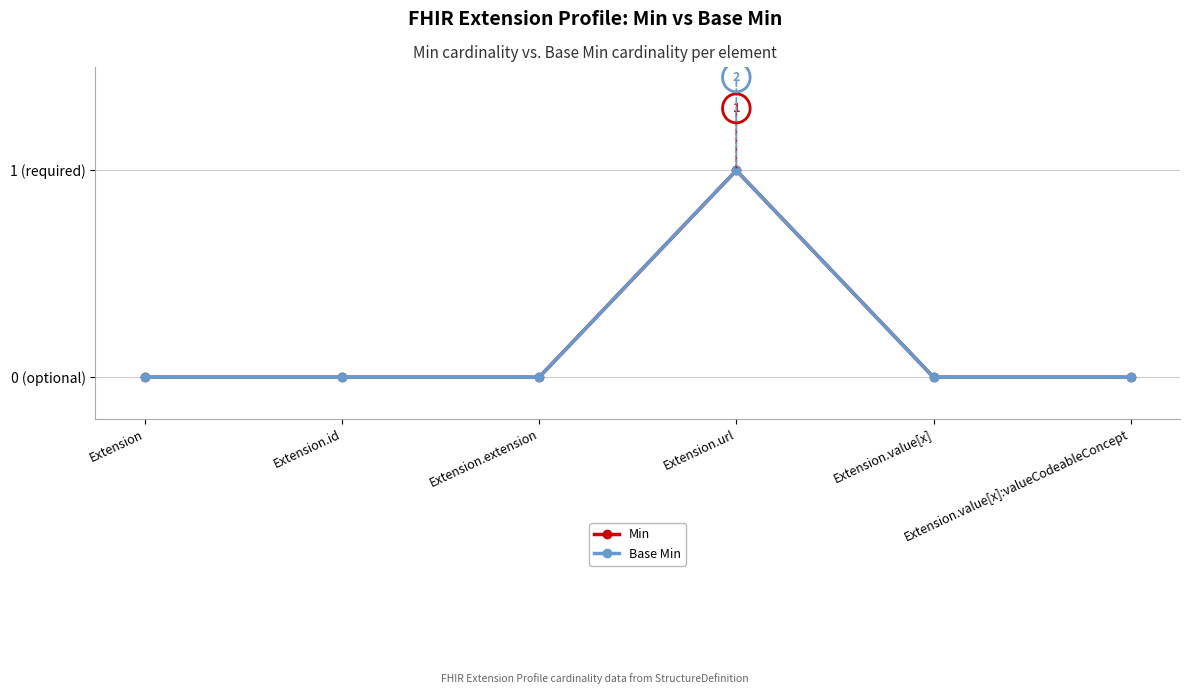

At which category is the sum across all series the highest?

Extension.url